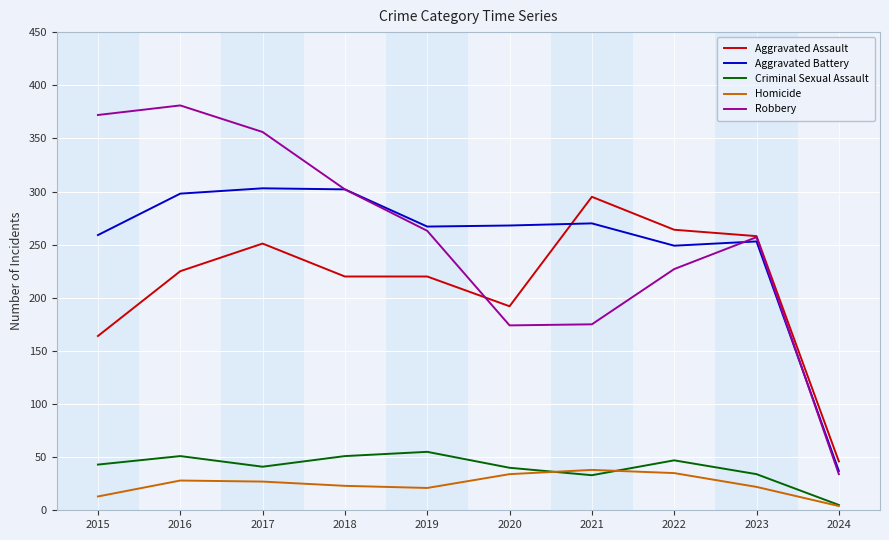

List the series in order of their peak value, highest first.

Robbery, Aggravated Battery, Aggravated Assault, Criminal Sexual Assault, Homicide